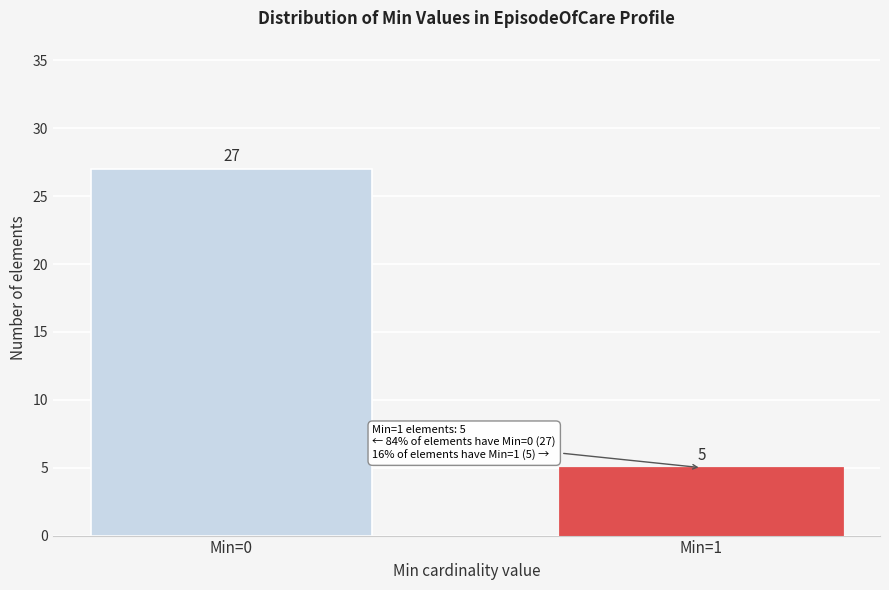

Reading left to right, extract all data points from this chart.

27	5